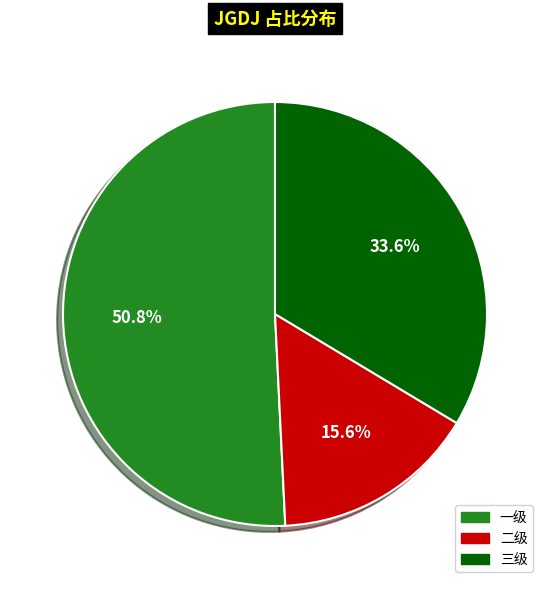

Does 三级 account for over 50% of the chart?

No